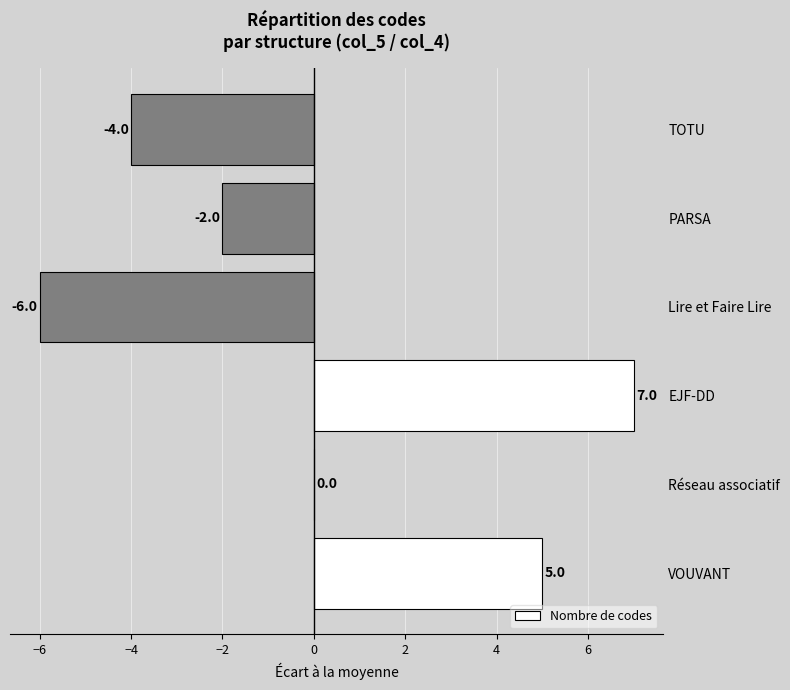

What is the approximate value at EJF-DD?

7